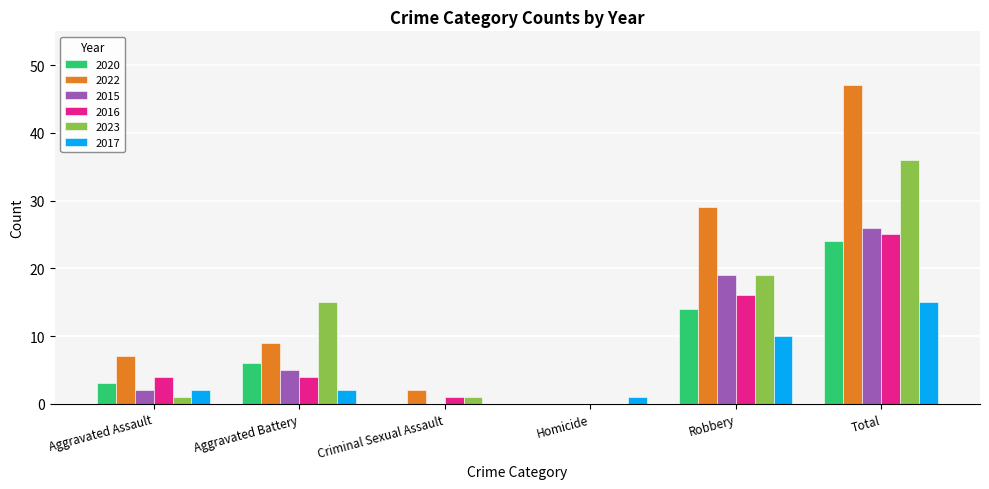

At which label does 2016 reach its peak?

Total